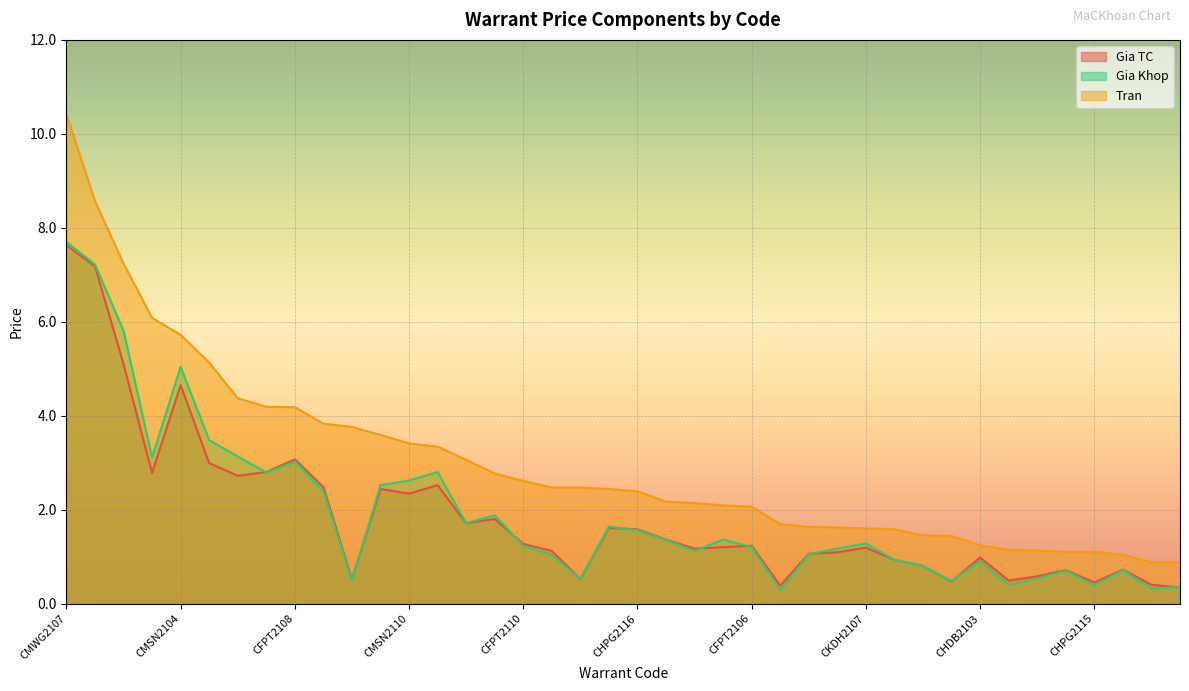

What are all the series names shown in the legend?

Gia TC, Gia Khop, Tran